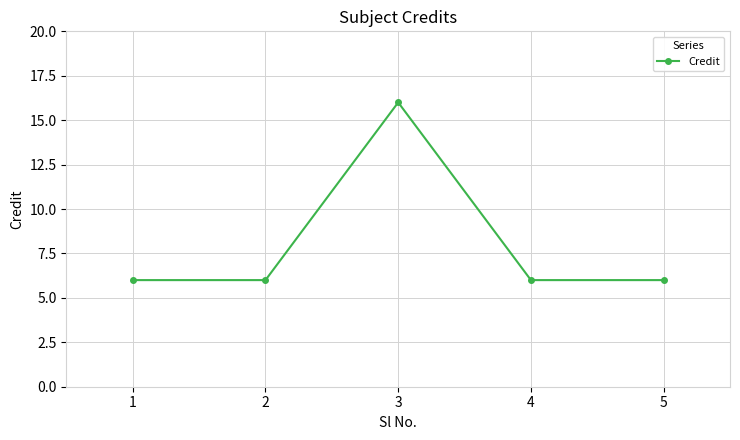

What is the maximum value shown in the chart?

16